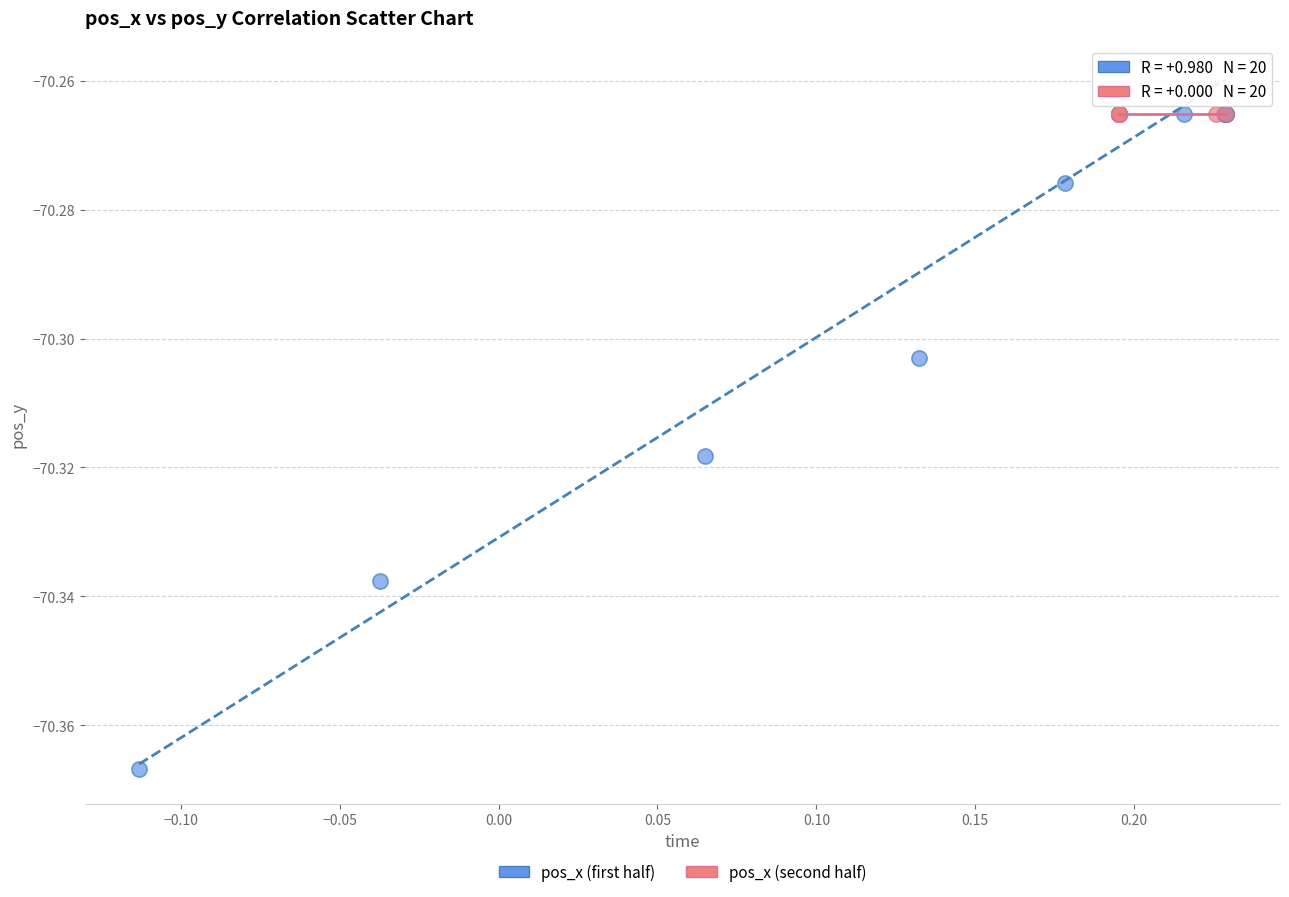

Which series contains the lowest Y value?

pos_x (first half)